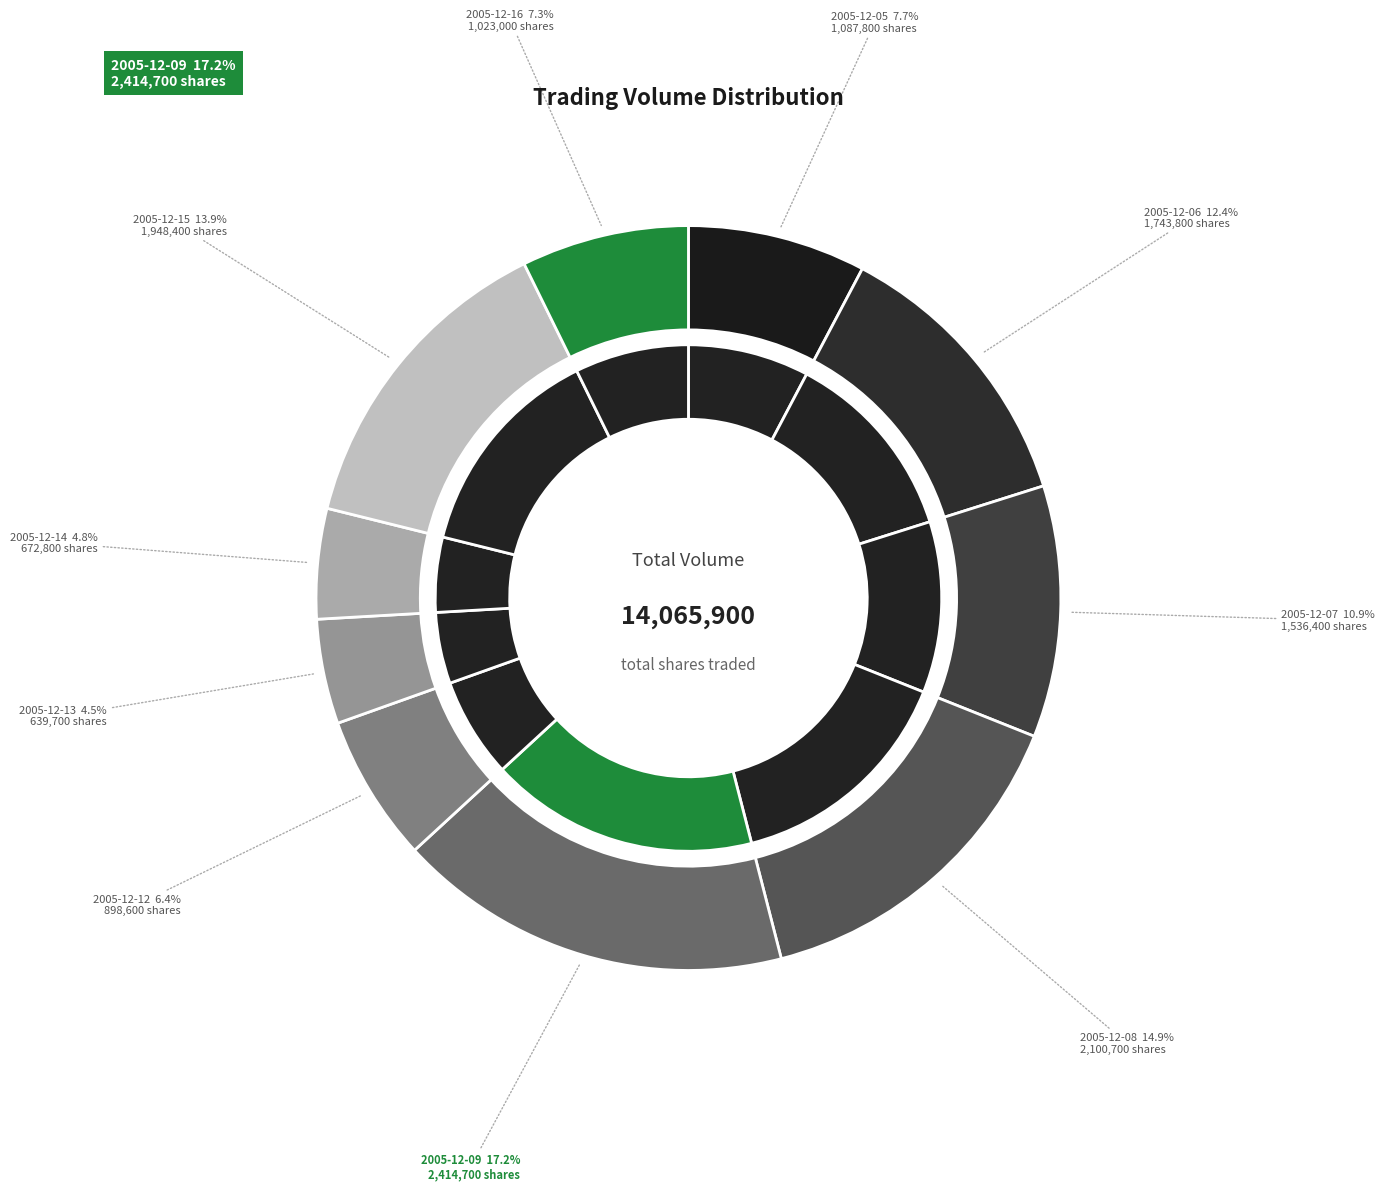

To the nearest percent, what is the average slice percentage?

10%